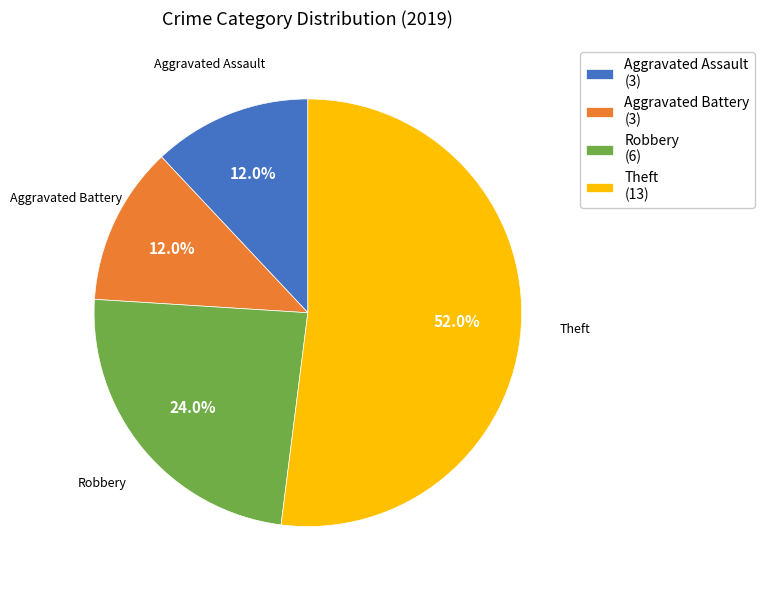

To the nearest percent, what is the difference between the Robbery and Aggravated Battery slice percentages?

12%